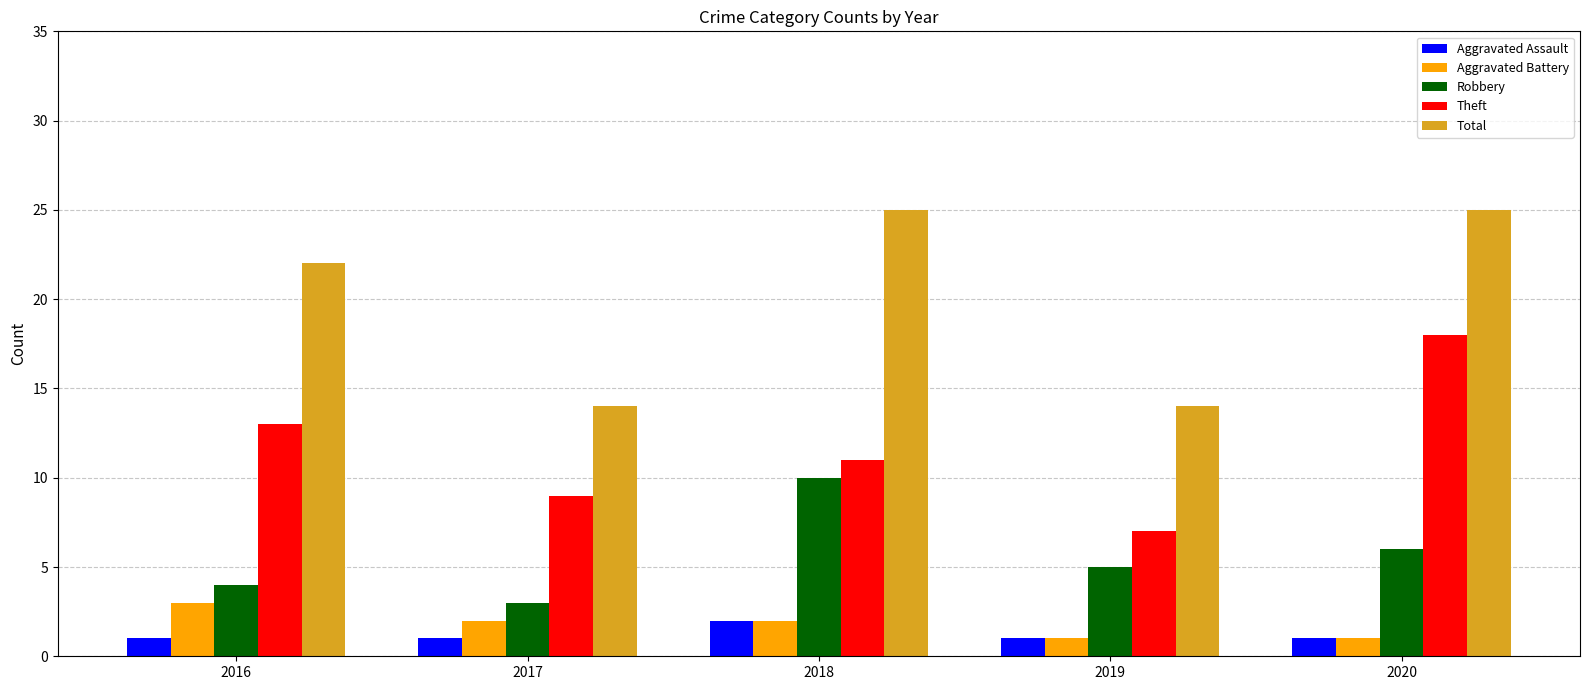

Count the number of data series in this chart.

5